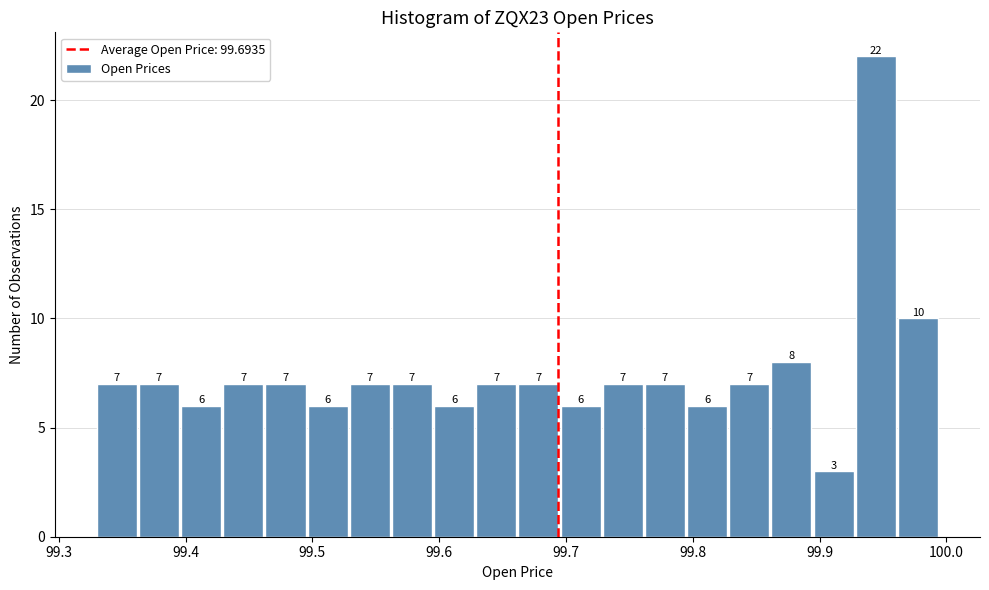

Around what value on the x-axis is the tallest bar? Give the approximate position of its centre, as read against the axis.

99.94